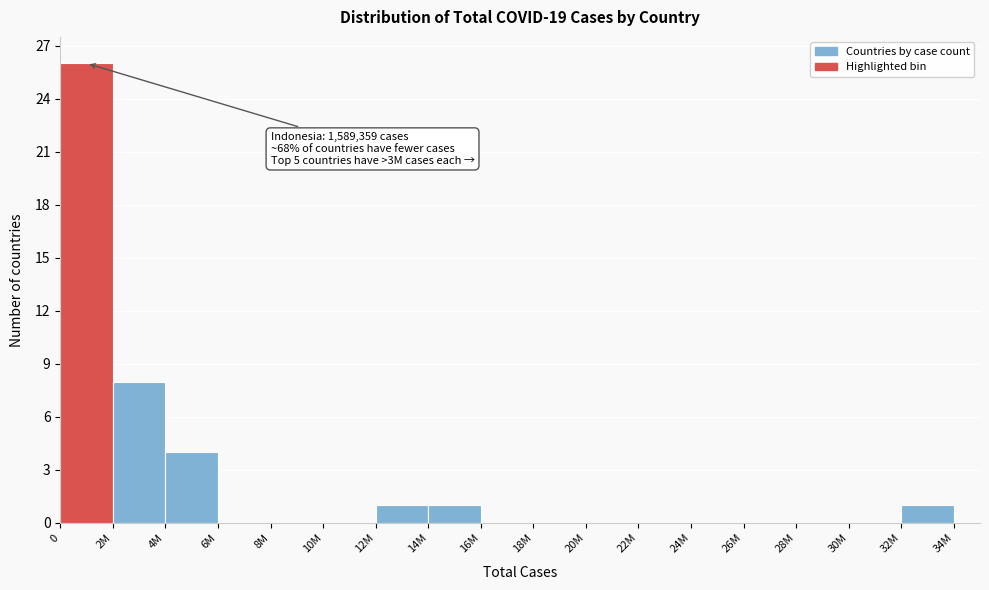

Reading right to left, extract all data points from this chart.

32M=1	30M=0	28M=0	26M=0	24M=0	22M=0	20M=0	18M=0	16M=0	14M=1	12M=1	10M=0	8M=0	6M=0	4M=4	2M=8	0=26